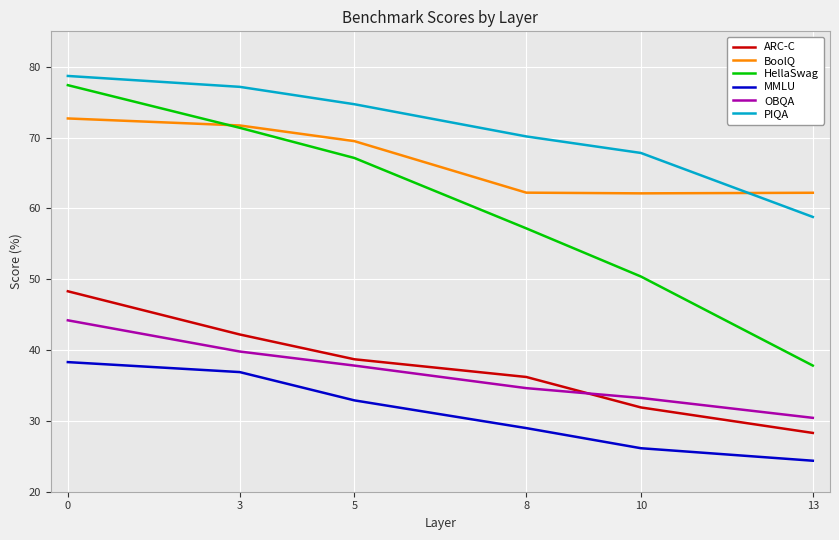

Which series has the widest spread of values?

HellaSwag